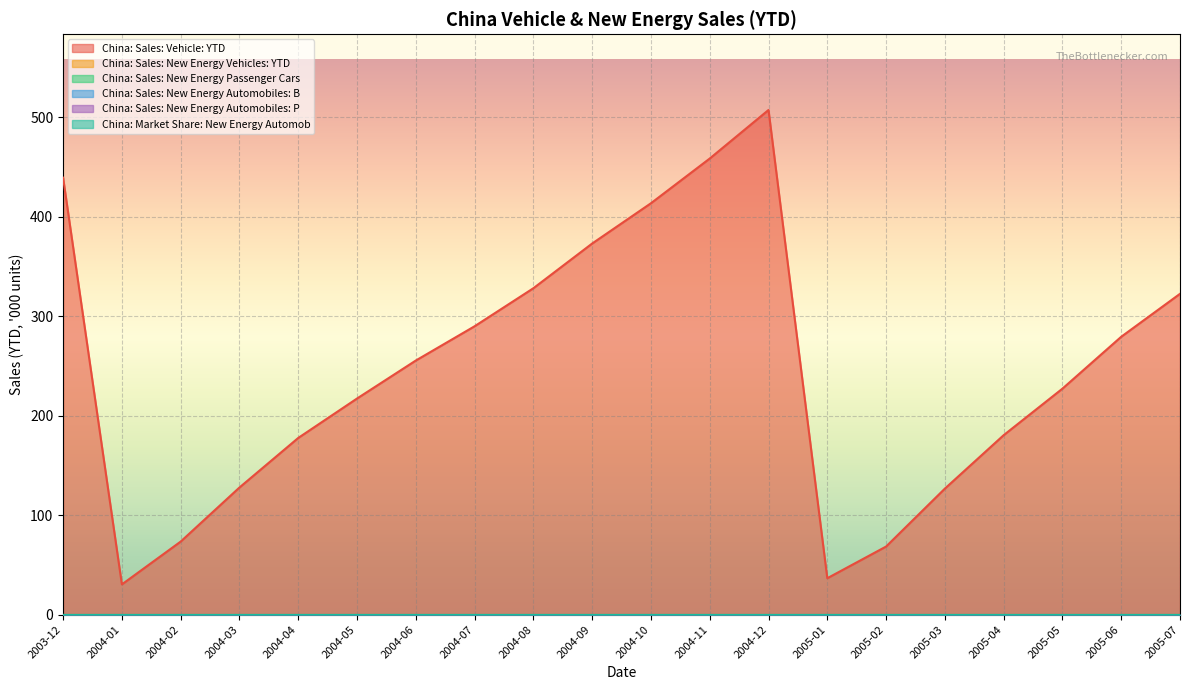

Where is the first local maximum for China: Sales: Vehicle: YTD?

2004-12